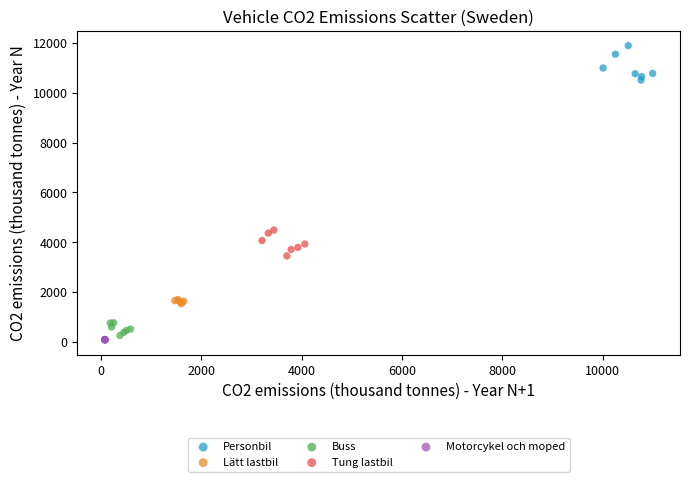

Which series has the largest Y range (max minus min)?

Personbil